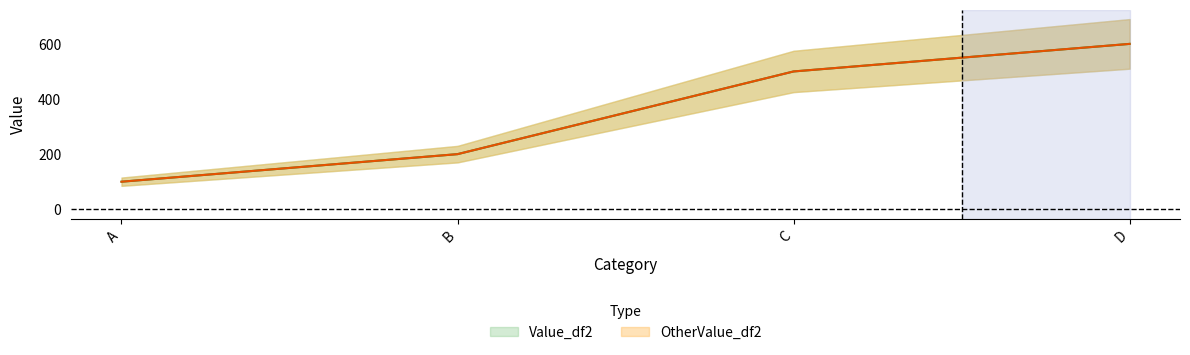

What is the sum of all Value_df2 values?

1400